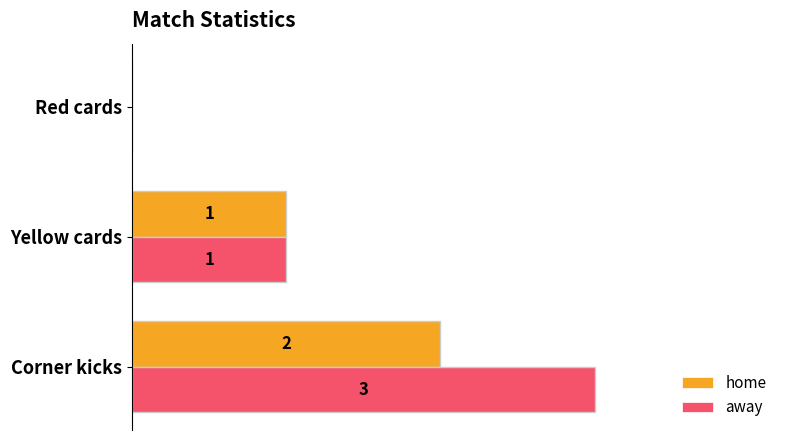

Which label corresponds to the largest value in the chart?

Corner kicks